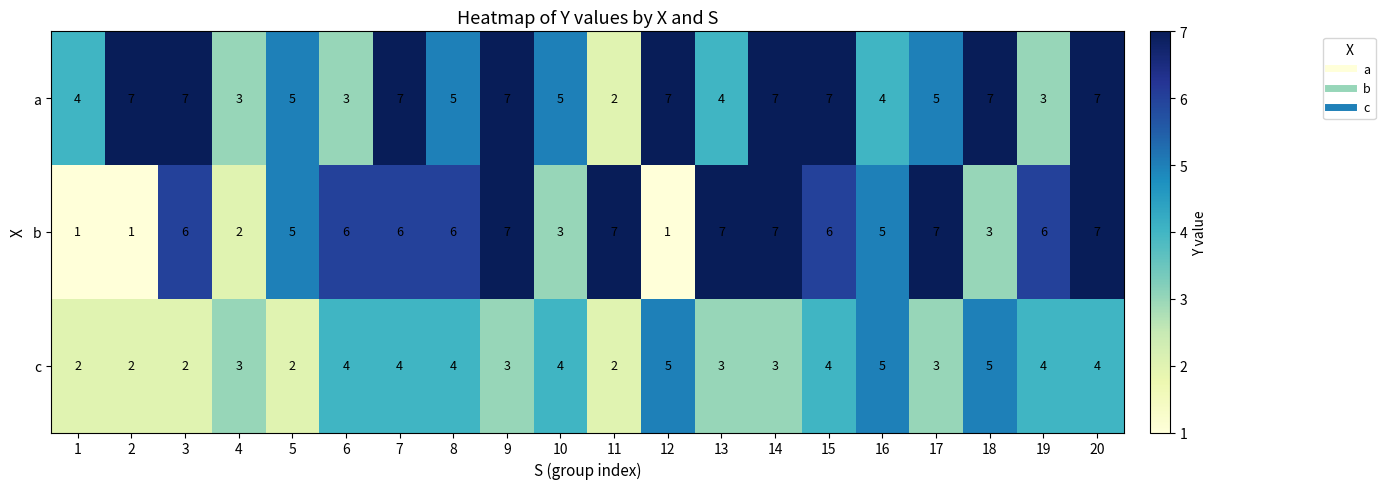

What is the sum of all a values?

106